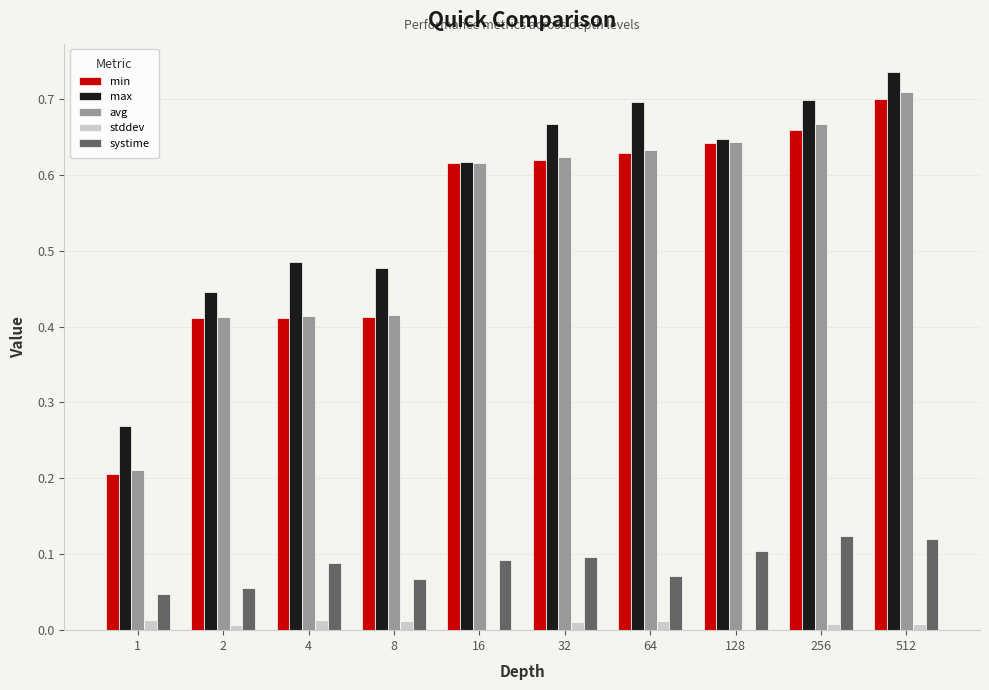

What is the sum of the max values at 2 and 8?

0.9